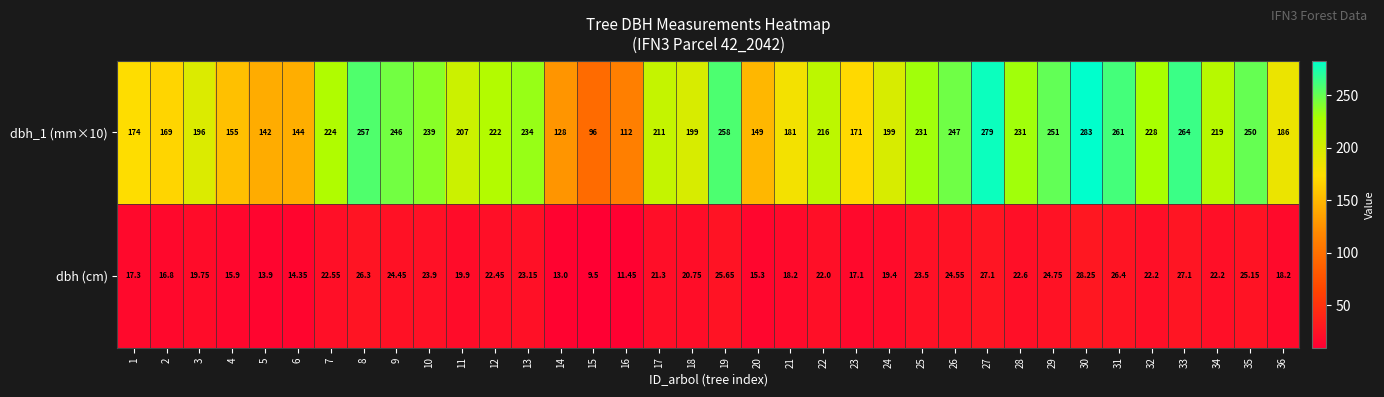

Between 14 and 34, which series saw the biggest shift?

dbh_1 (mm×10)